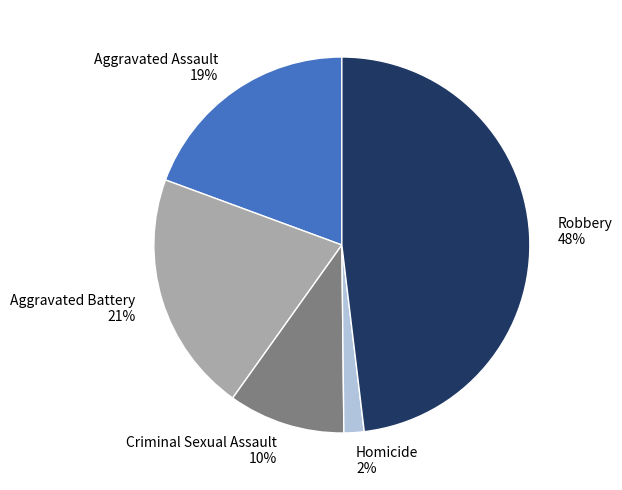

Between Homicide and Criminal Sexual Assault, which is larger?

Criminal Sexual Assault